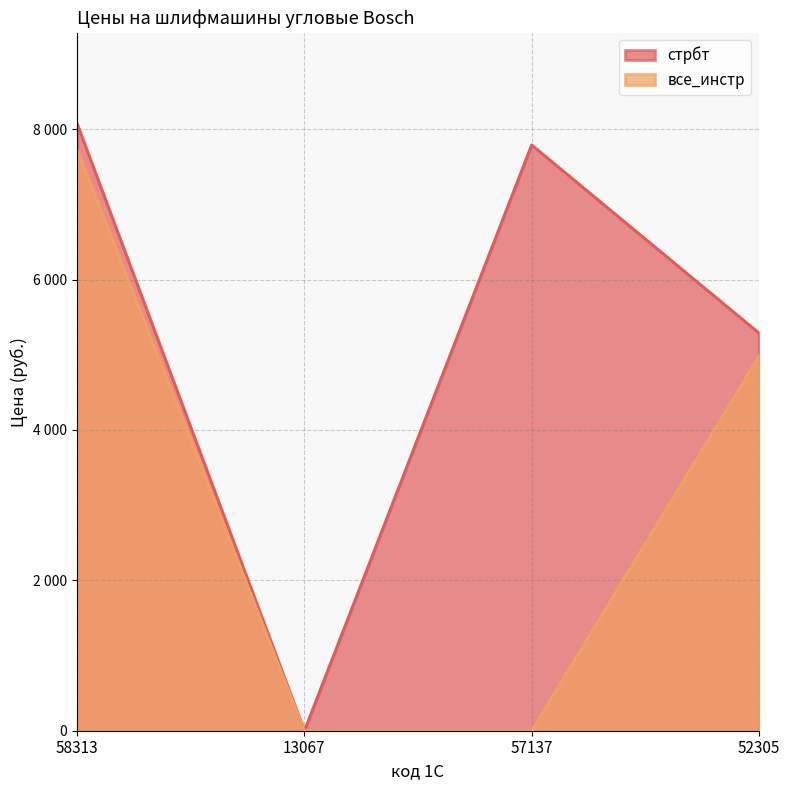

True or false: все_инстр and стрбт intersect in this chart.

False